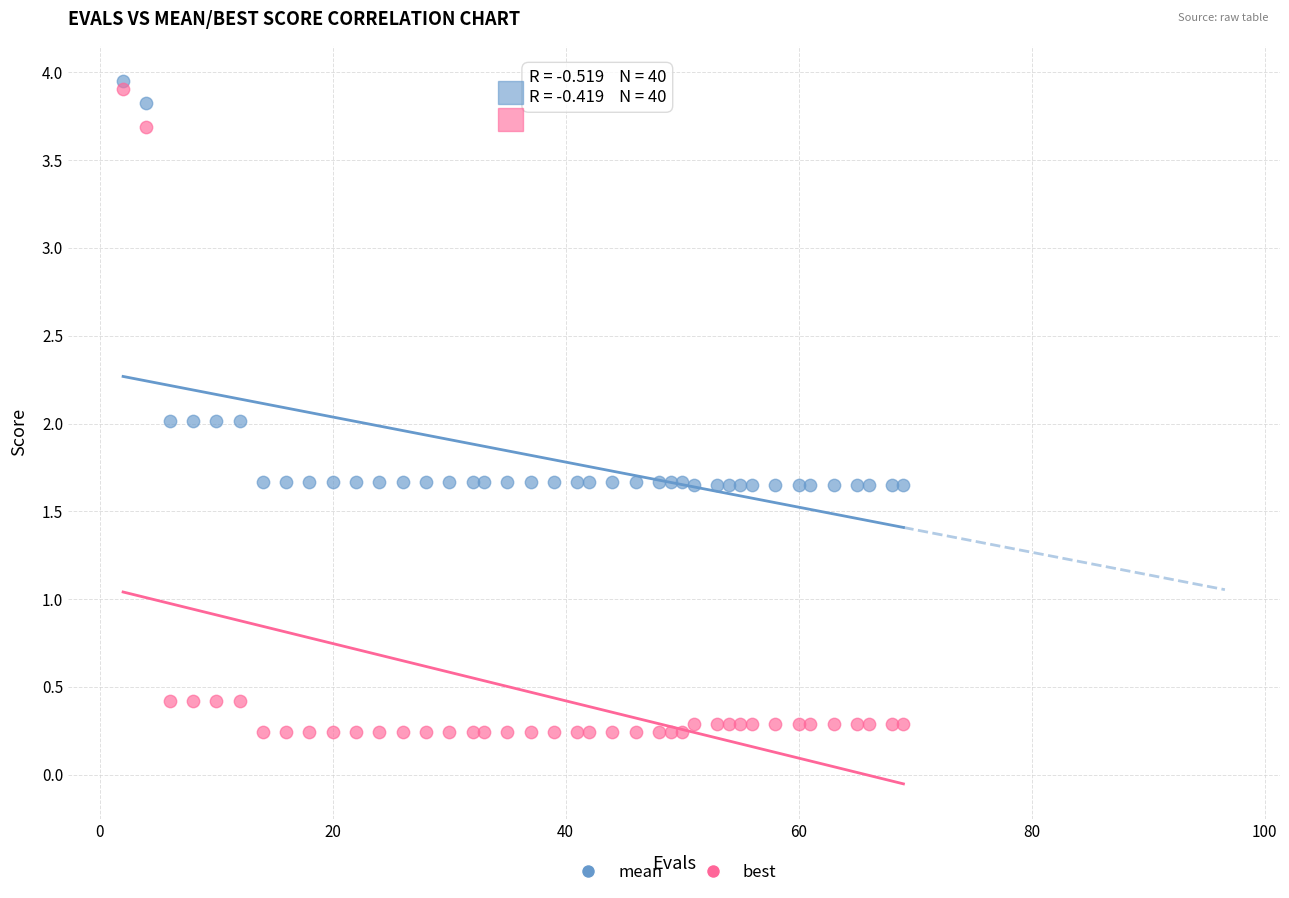

What is the X range (max minus min) for the scatter plot?

67.0